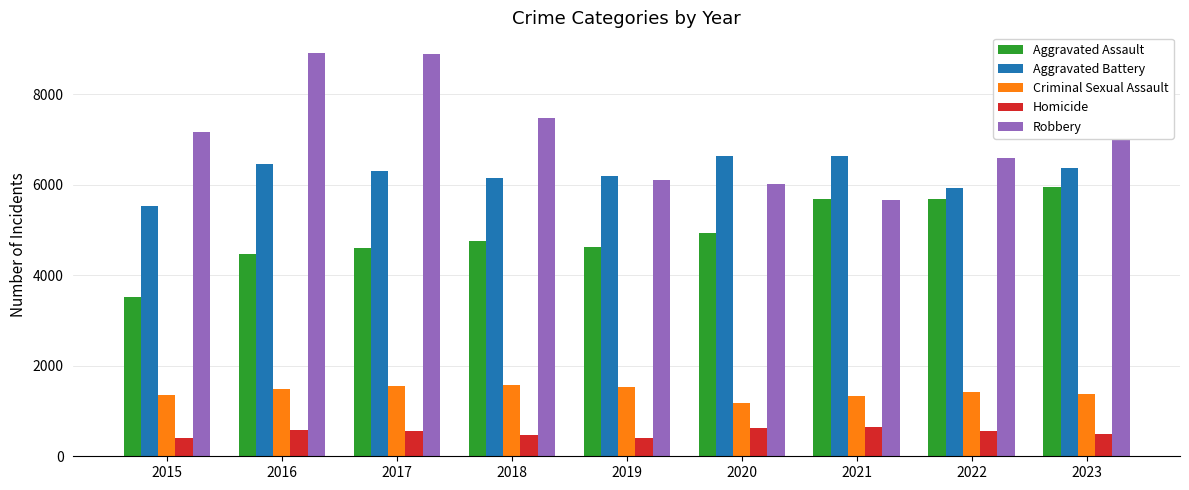

What is the difference between the maximum and second lowest values in the Robbery series?

2916